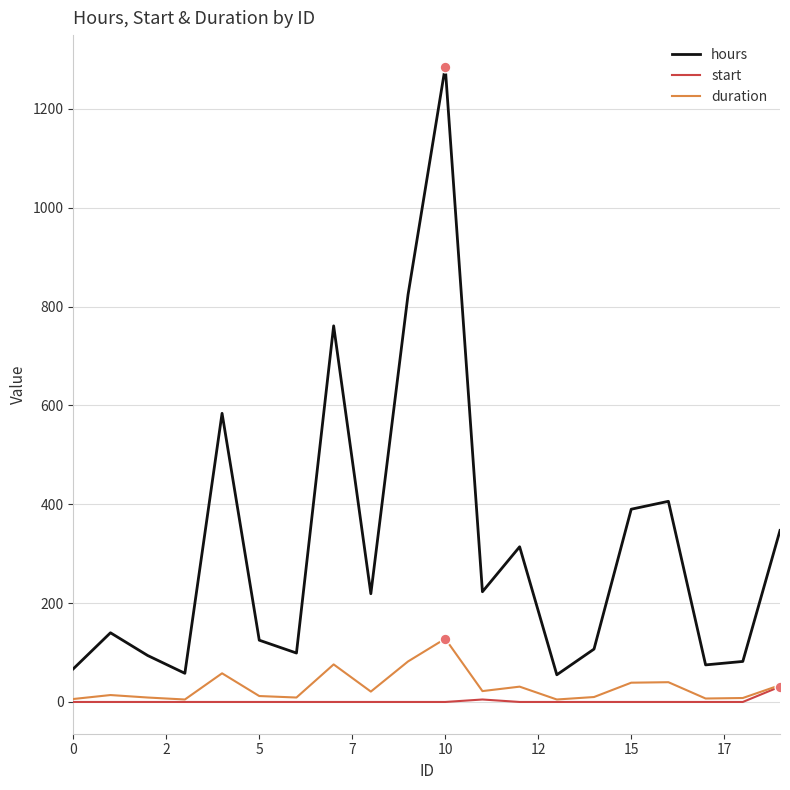

What are all the series names shown in the legend?

hours, start, duration